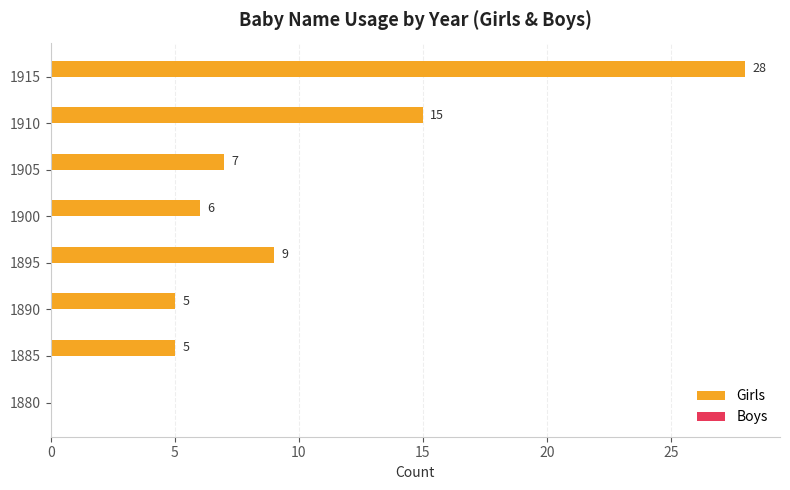

Which label corresponds to the largest value in the chart?

1915